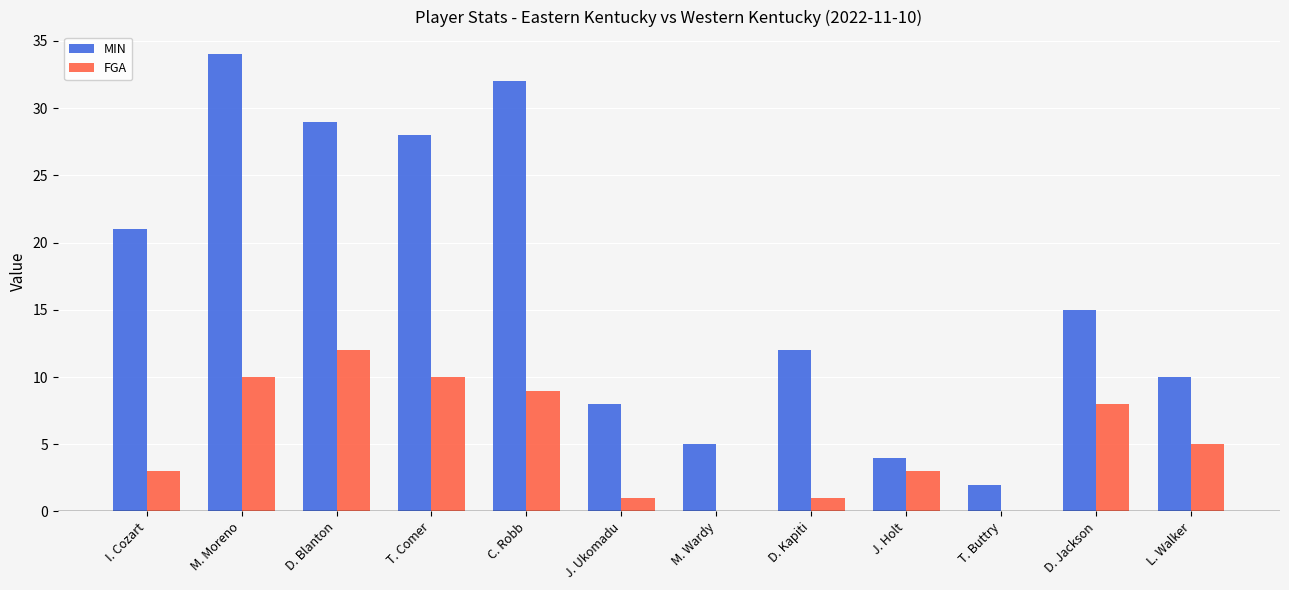

Which series has the largest total across all categories?

MIN